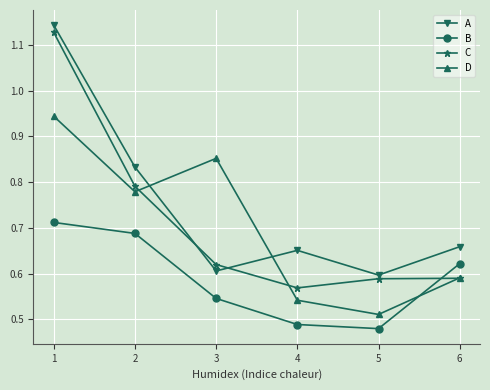

How many interior local valleys does the C series have?

1